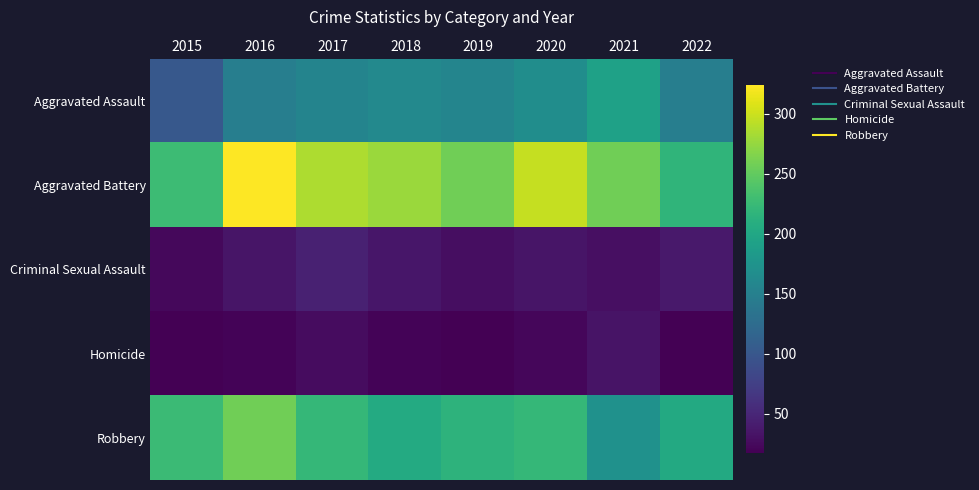

Which series has the widest spread of values?

Aggravated Battery